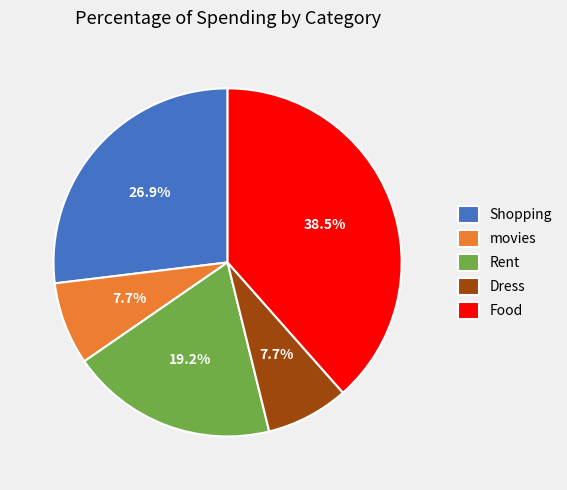

What is the largest slice in the pie chart?

Food